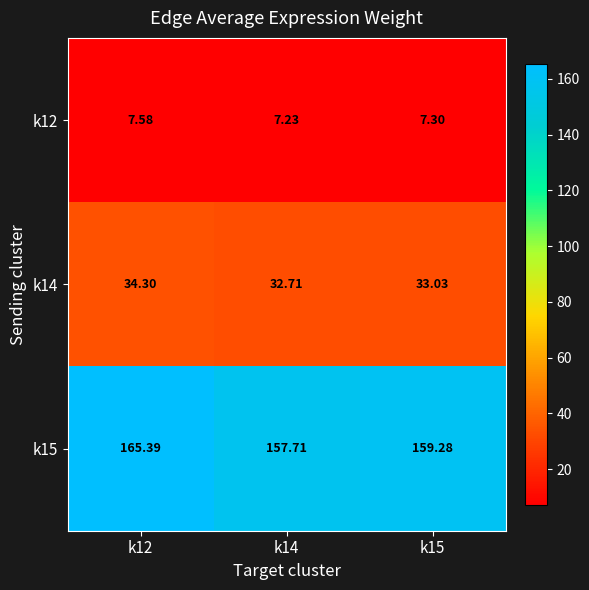

What is the spread (max minus min) of values at k15?

152.0